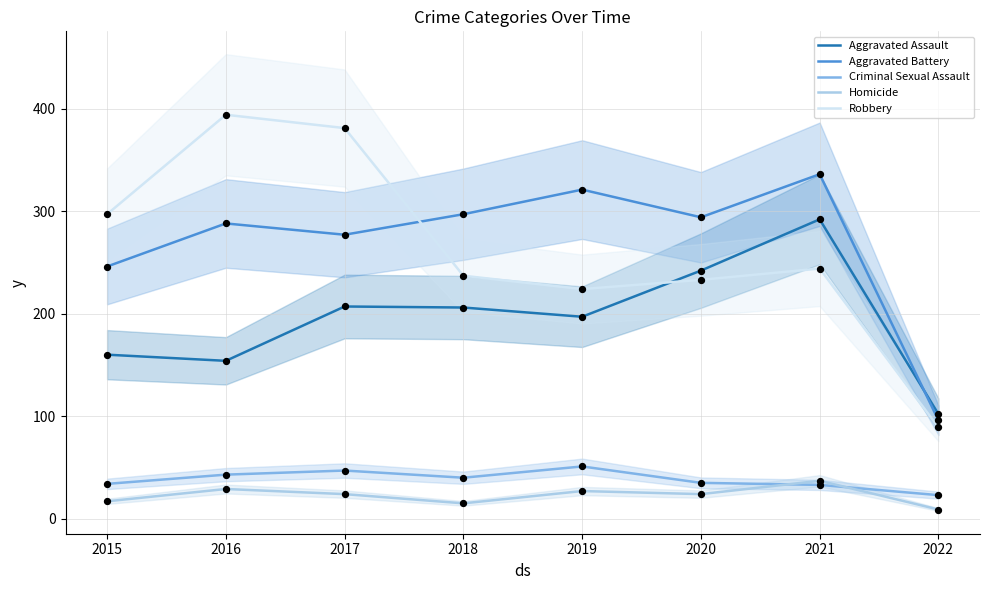

Which series reaches the minimum Y coordinate?

Homicide